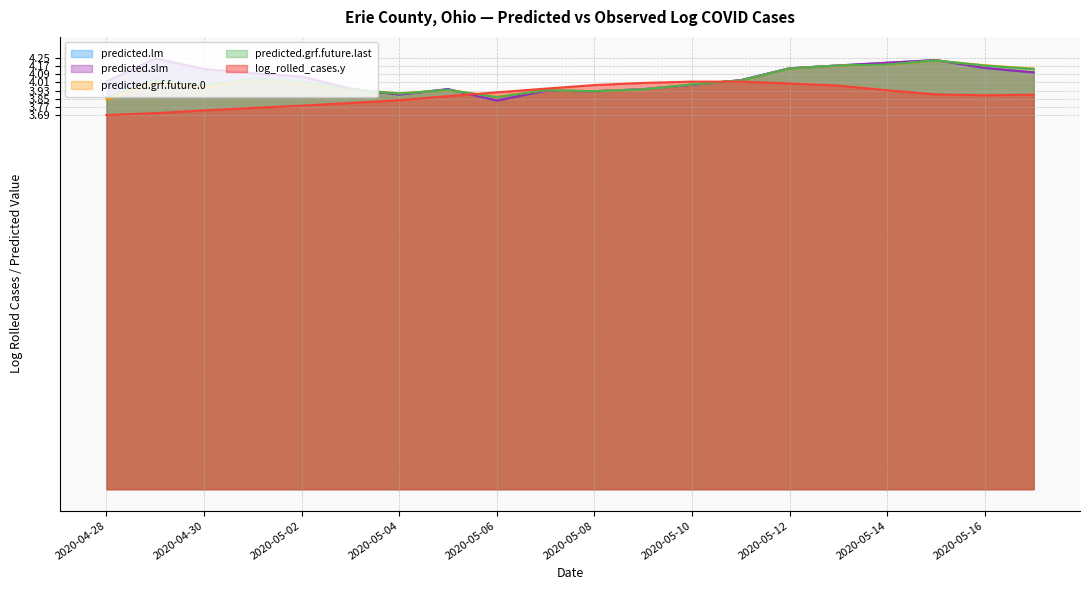

Between 2020-05-17 and 2020-04-30, which is larger?

2020-04-30